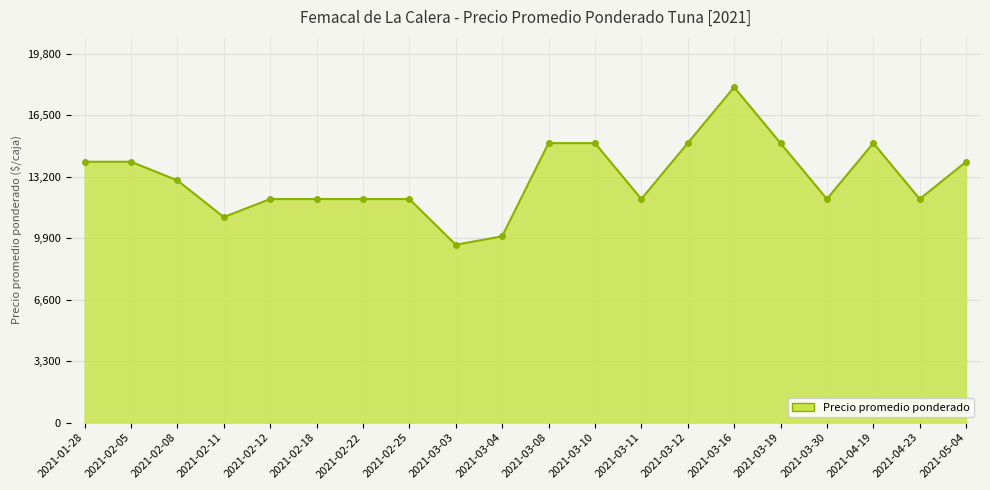

At which category does the data reach its first local valley?

2021-02-11